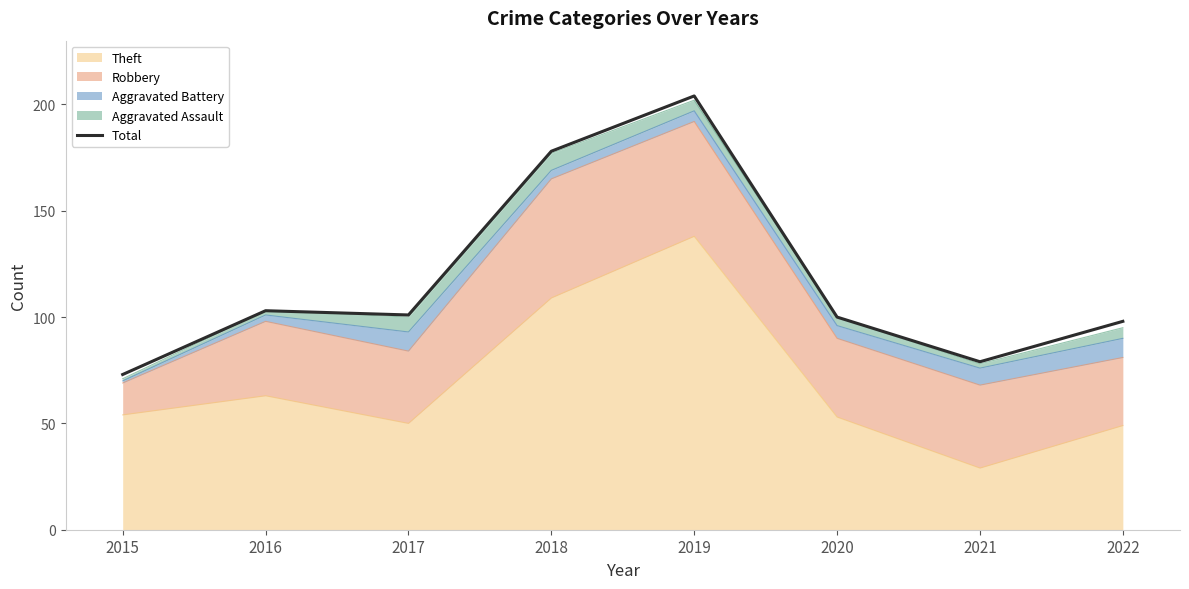

Reading right to left, what are all the values shown in this chart?

2022=98	2021=79	2020=100	2019=204	2018=178	2017=101	2016=103	2015=73